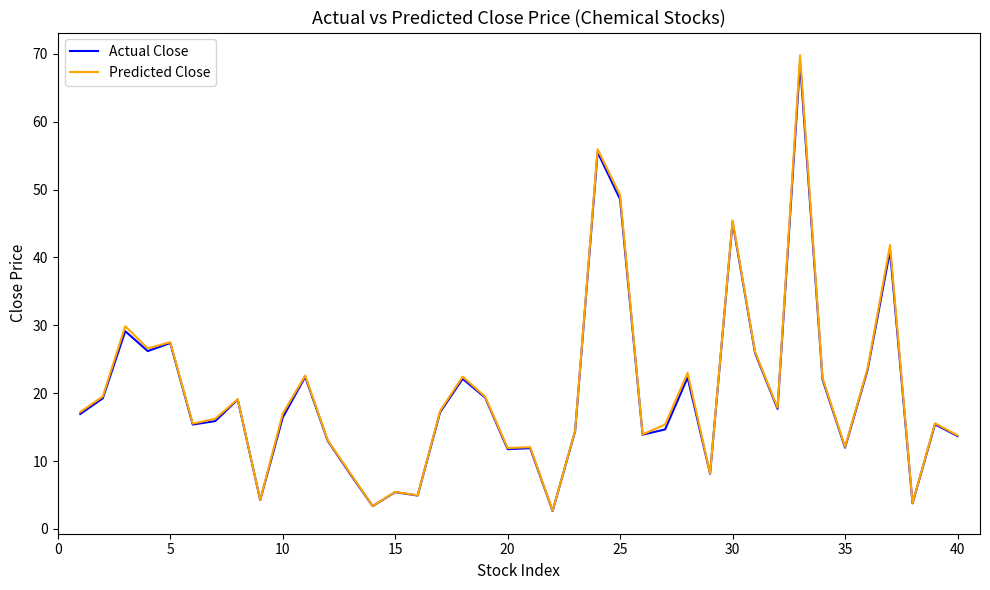

What is the maximum value shown in the chart?

69.8